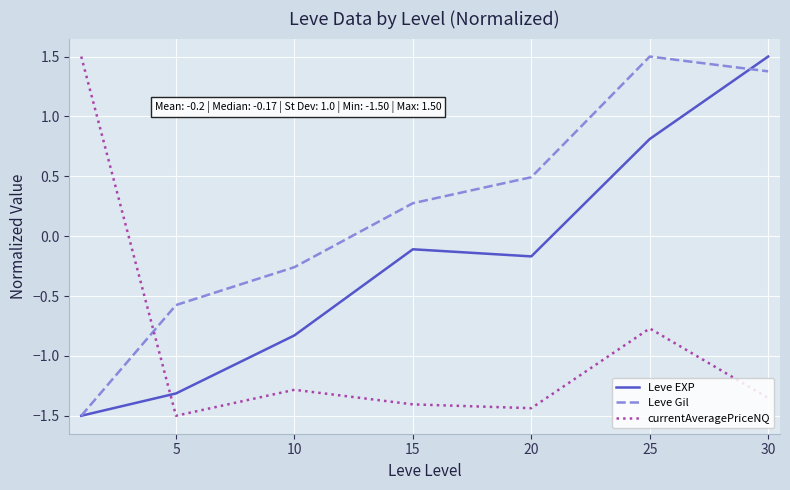

What is the highest value of the currentAveragePriceNQ series?

1.5